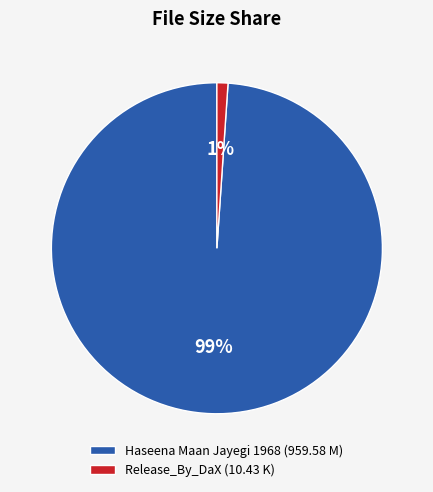

Is the sum of Release_By_DaX (10.43 K) and Haseena Maan Jayegi 1968 (959.58 M) greater than half?

Yes